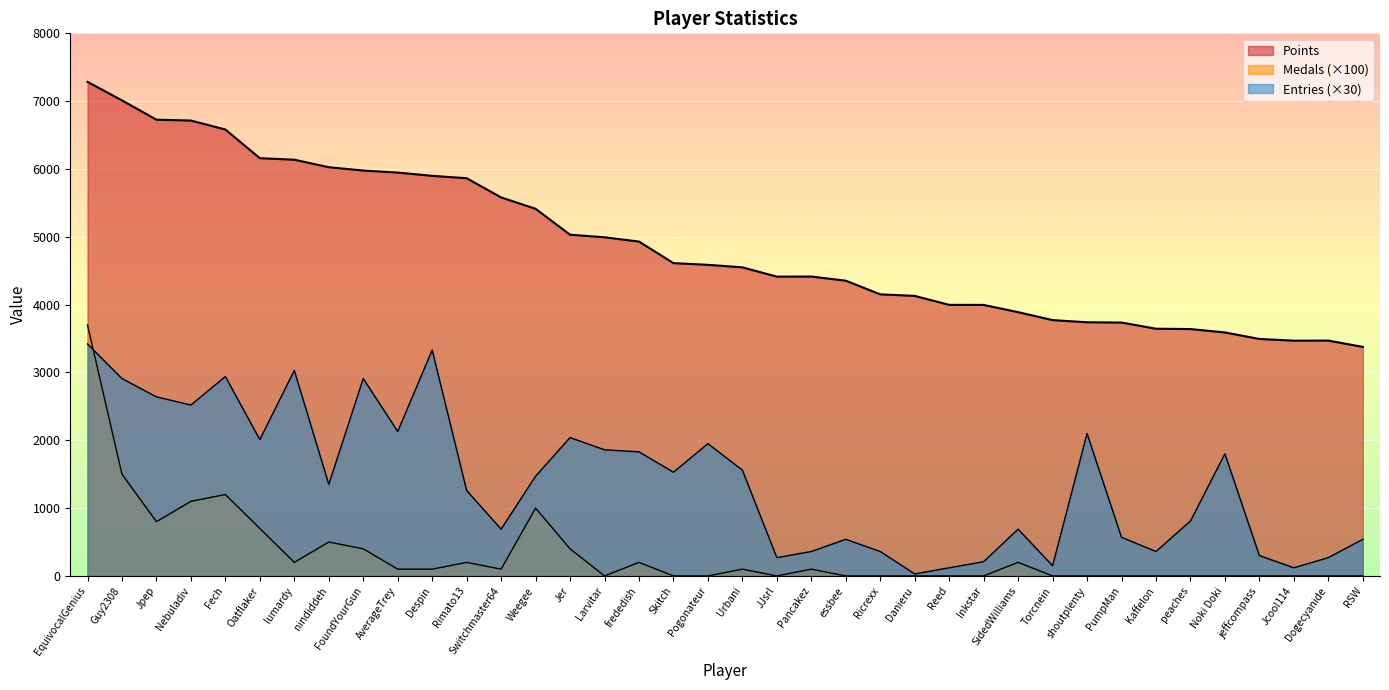

Is the value of Medals at Danieru greater than the value of Points at Dogecyanide?

No